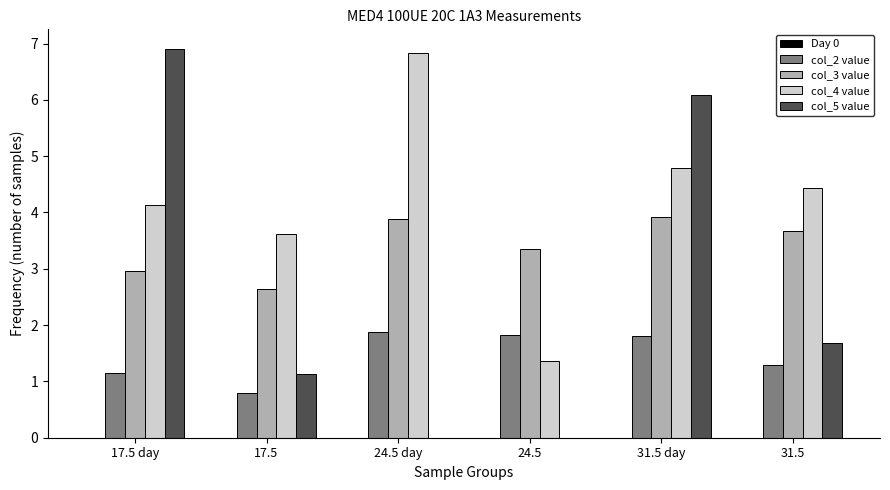

What is the total value across all series at 17.5?

8.2